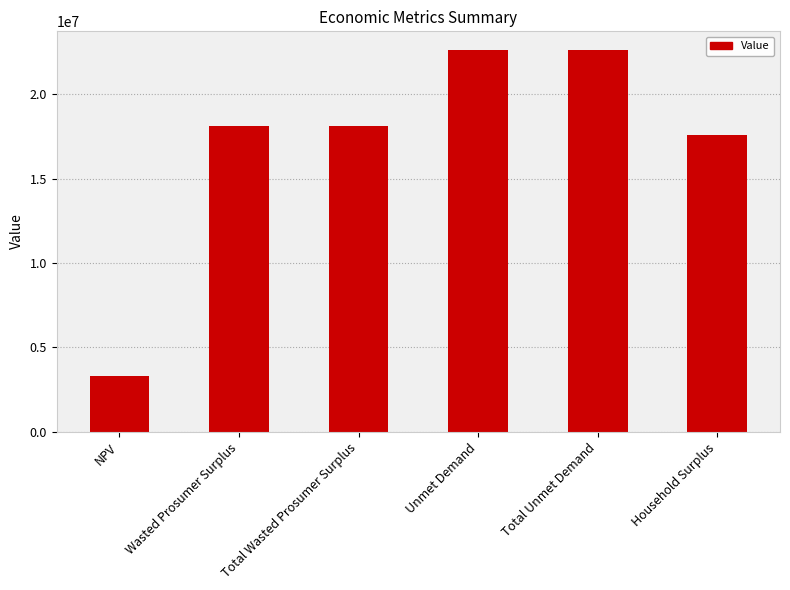

What is the ratio of the value at Wasted Prosumer Surplus to the value at Total Unmet Demand?

0.8